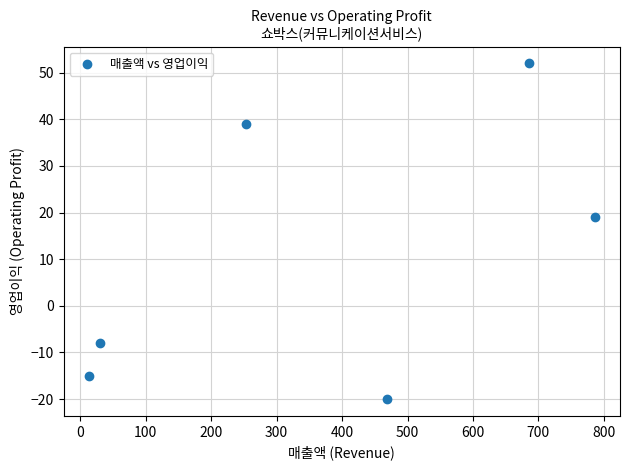

What Y value in the scatter plot is closest to 16?

19